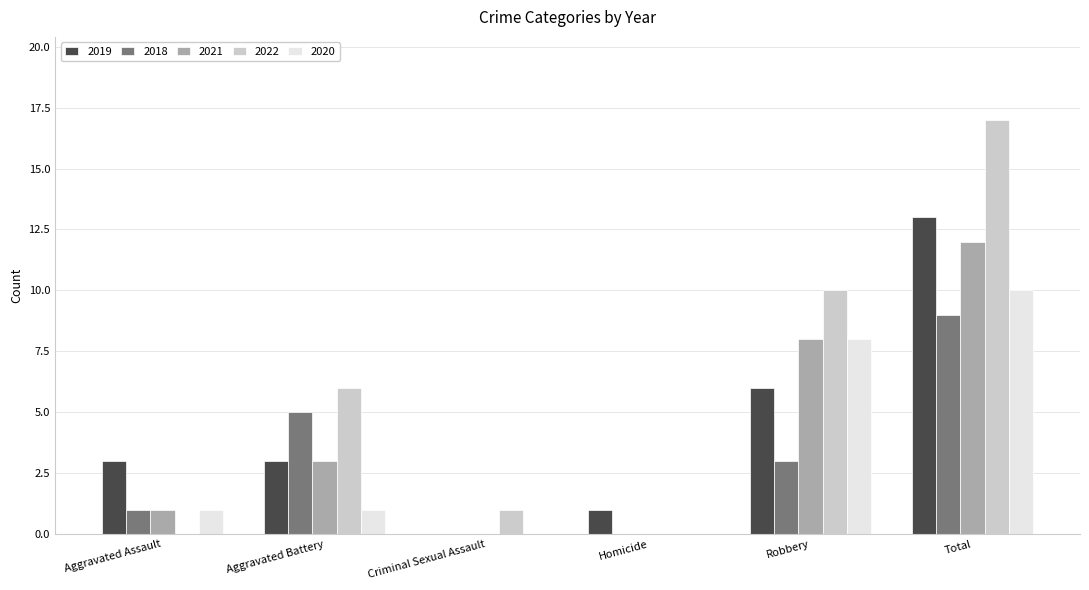

What is the total value across all series at Aggravated Battery?

18